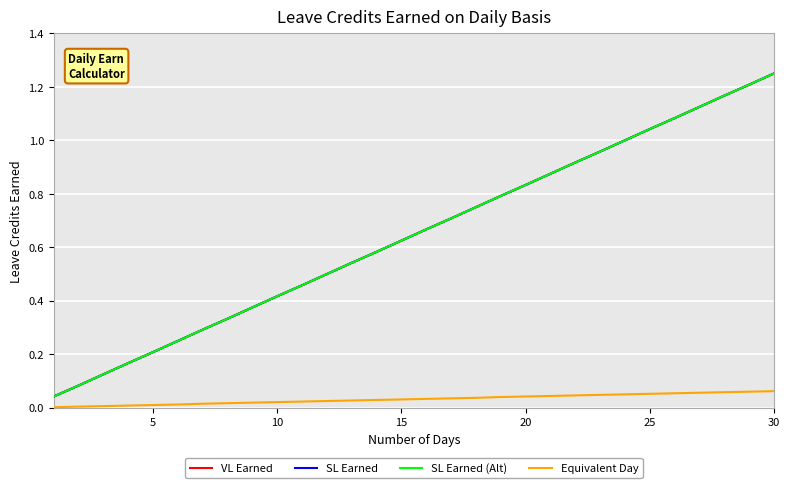

Does the chart display data point markers on the line(s)?

No